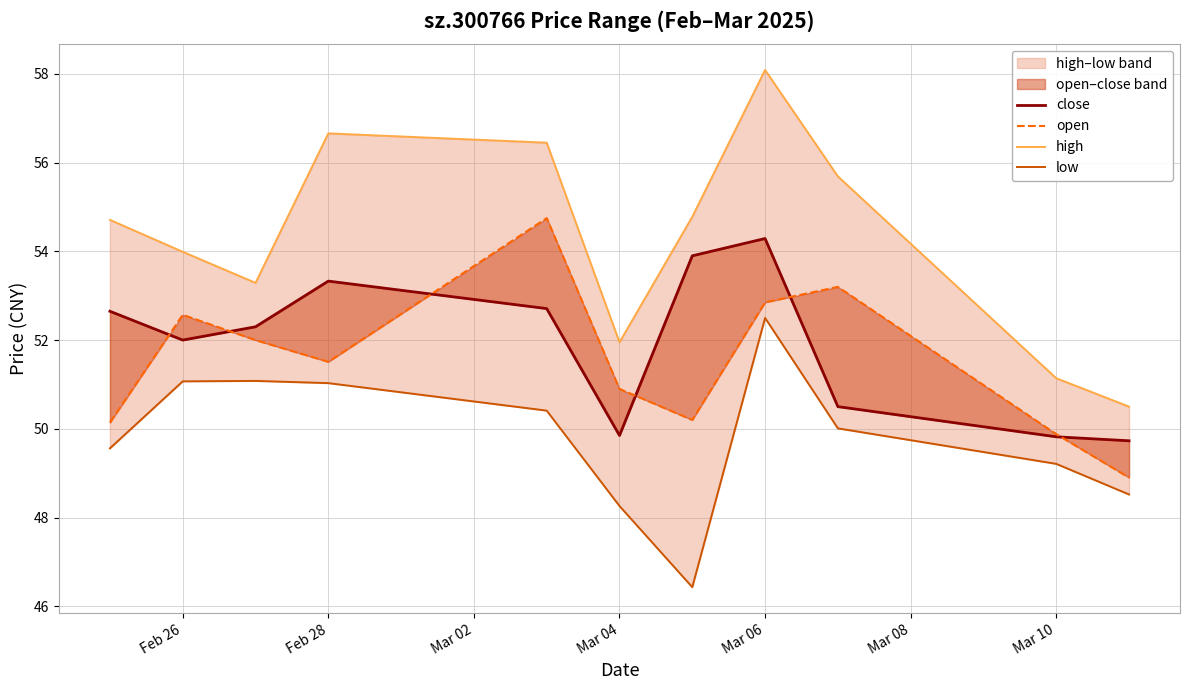

True or false: low and open intersect in this chart.

False